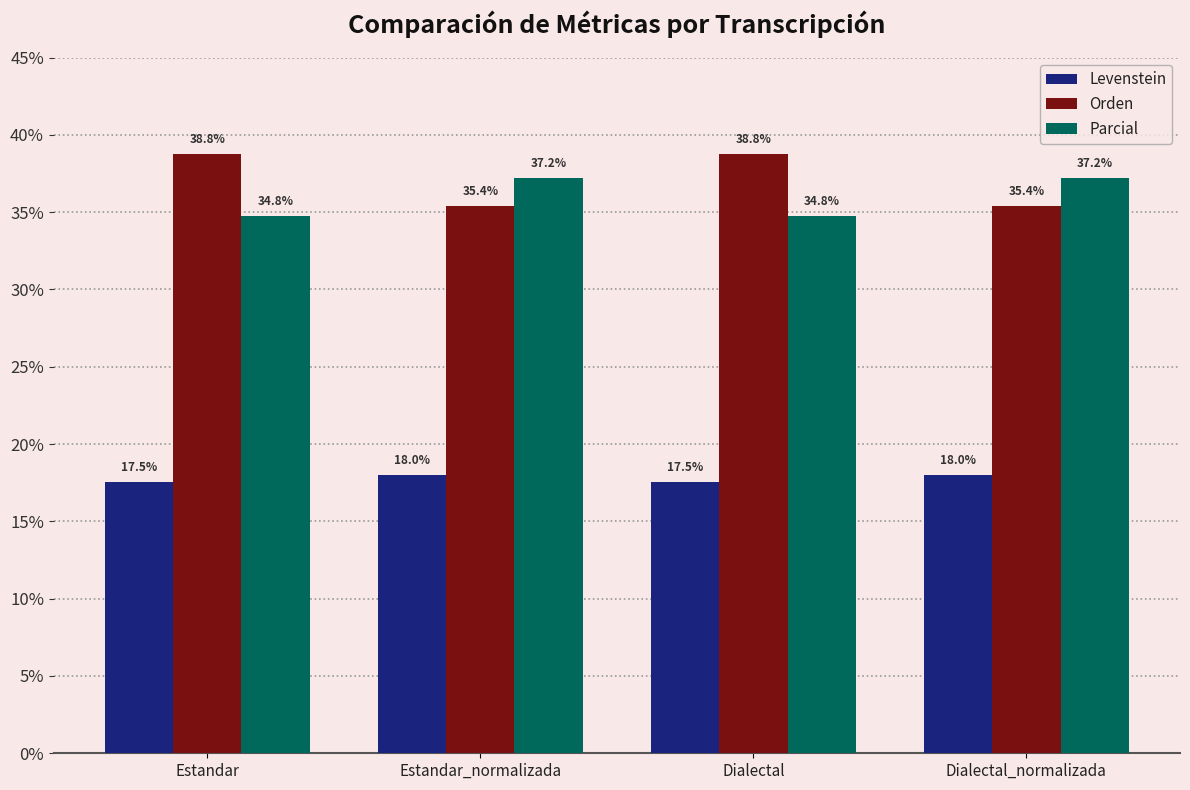

What value does the Orden series have at Estandar_normalizada?

35.4